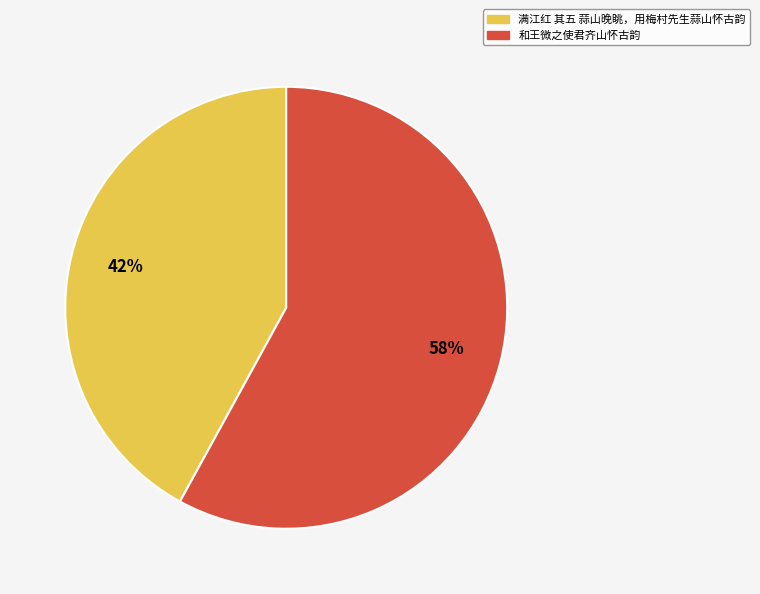

Rank the categories by value from highest to lowest.

和王微之使君齐山怀古韵, 满江红 其五 蒜山晚眺，用梅村先生蒜山怀古韵